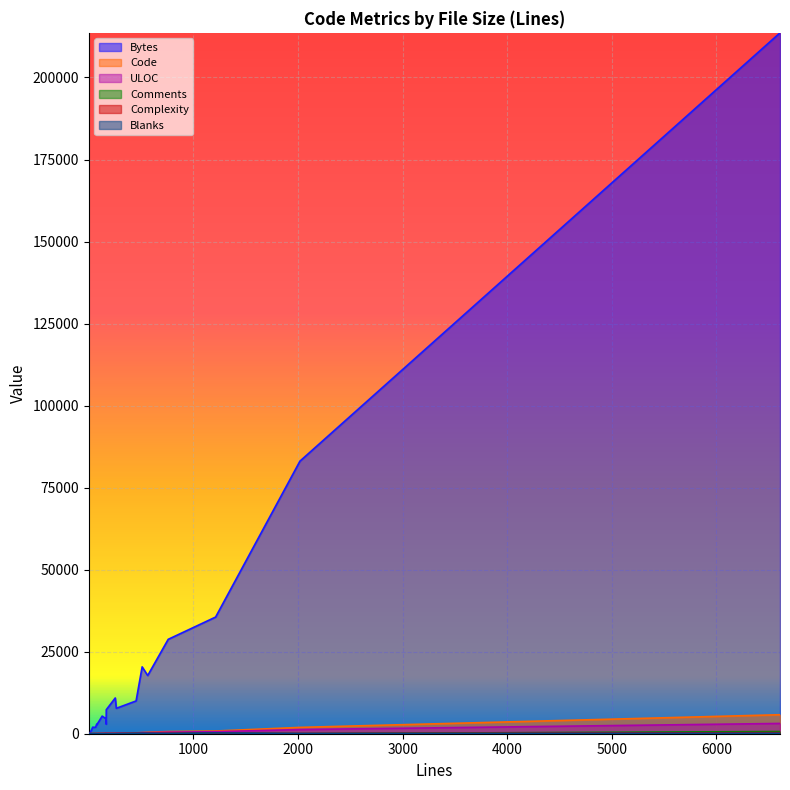

Is it true that ULOC equals 1270 at 2019?

True